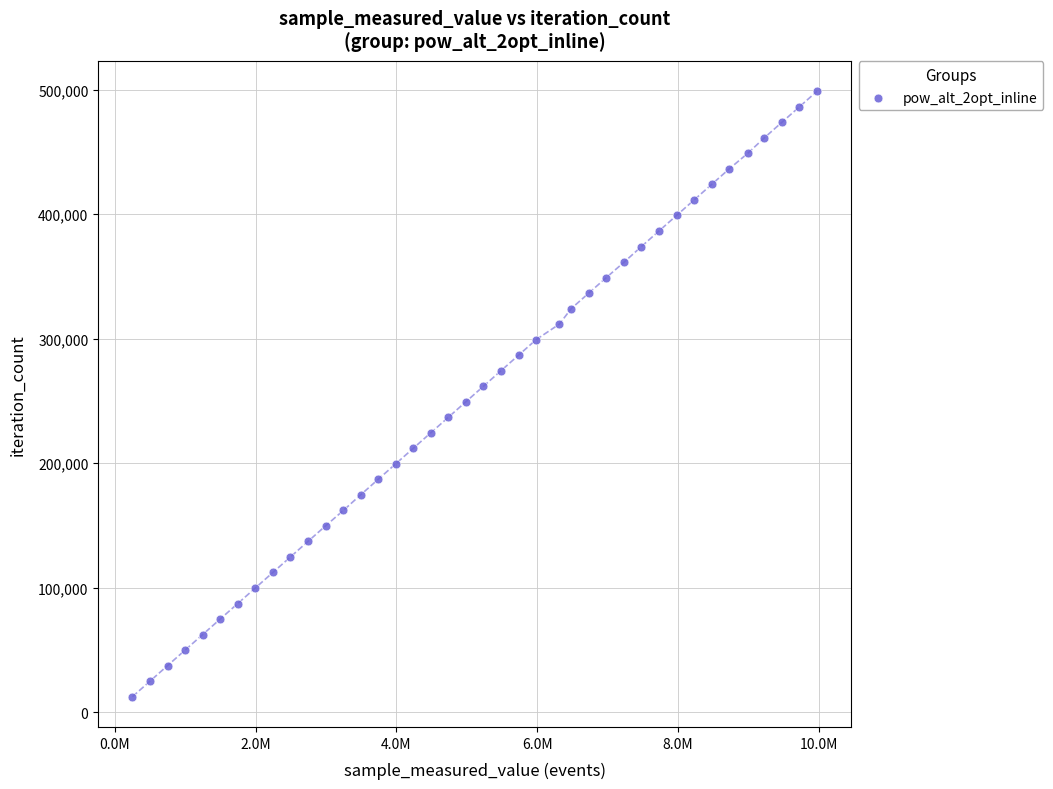

What is the range of Y values (max minus min)?

486252